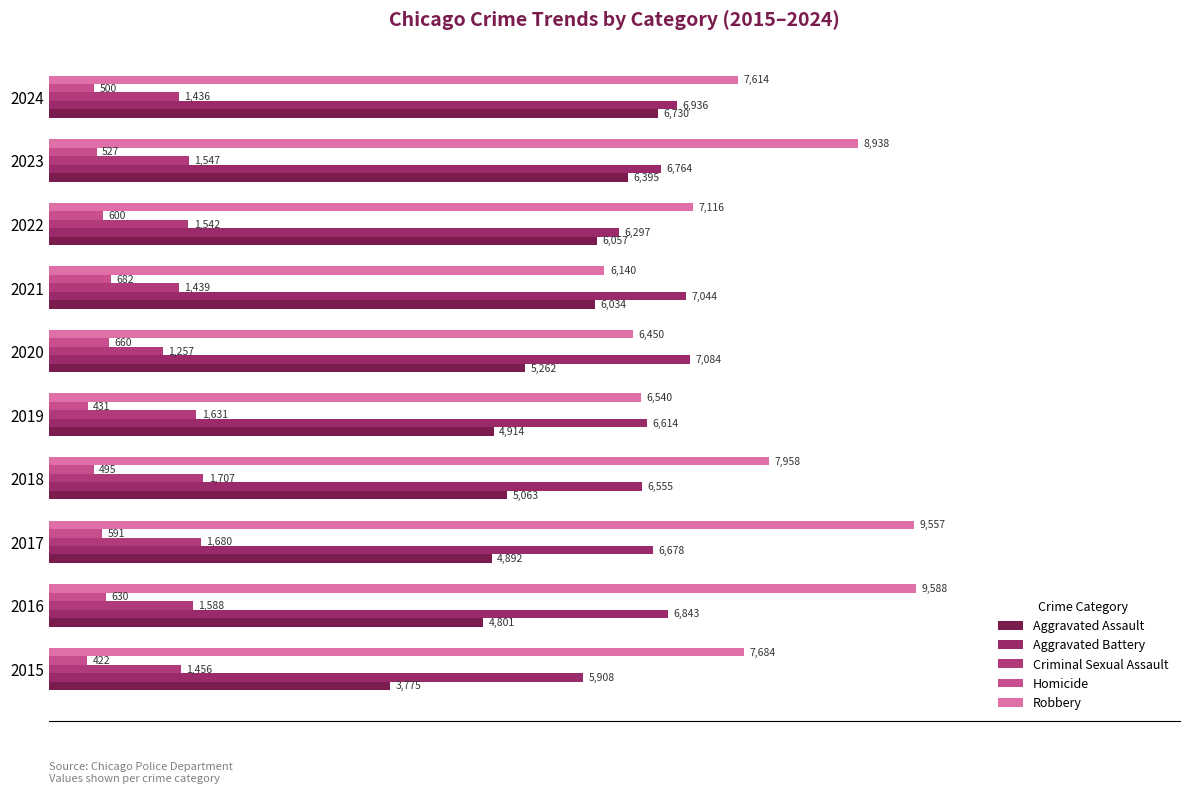

How many data points does each series have?

10